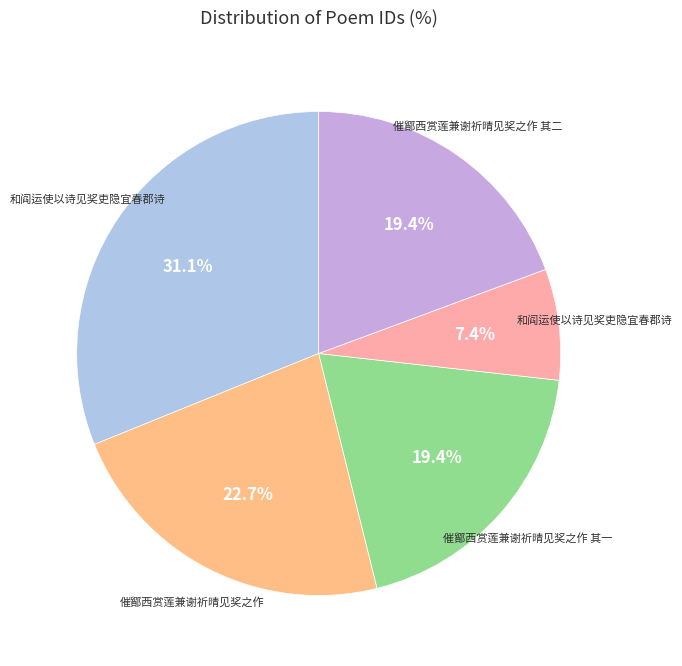

Is there any slice that represents more than half of the pie?

No